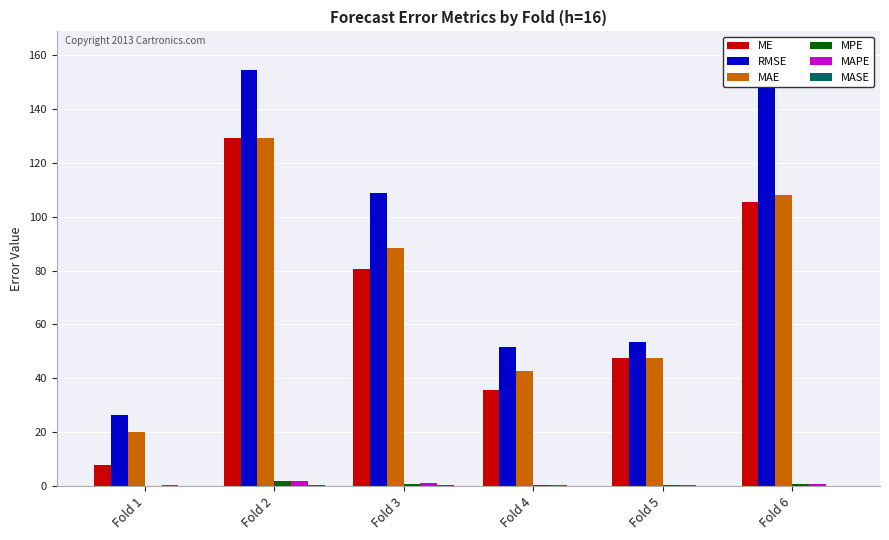

What is the value of the RMSE bar at the 2nd from the left?

154.6